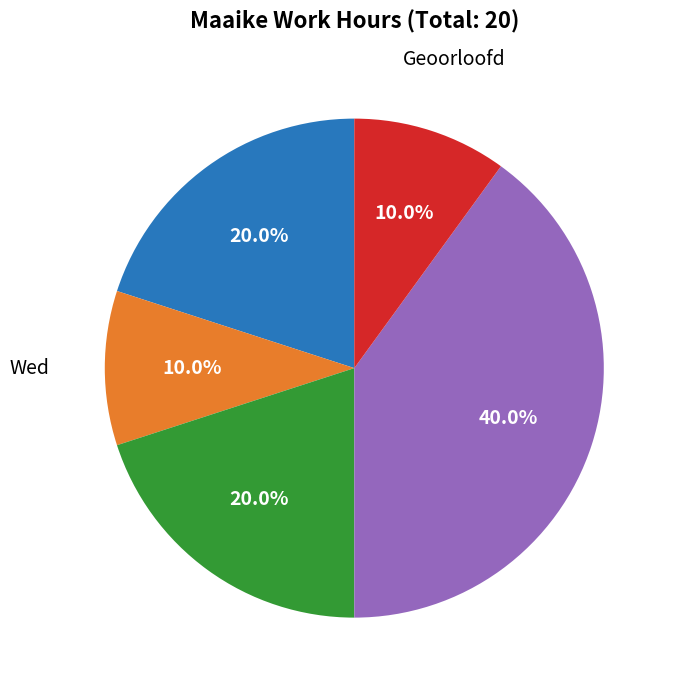

To the nearest percent, what is the difference between the largest and smallest slice percentages?

30%